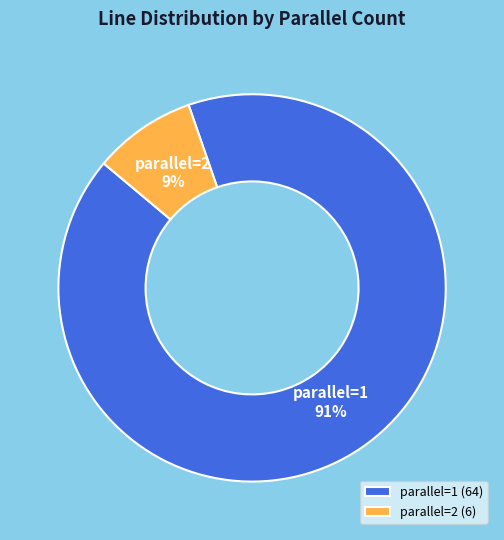

Is there a majority slice in this chart?

Yes